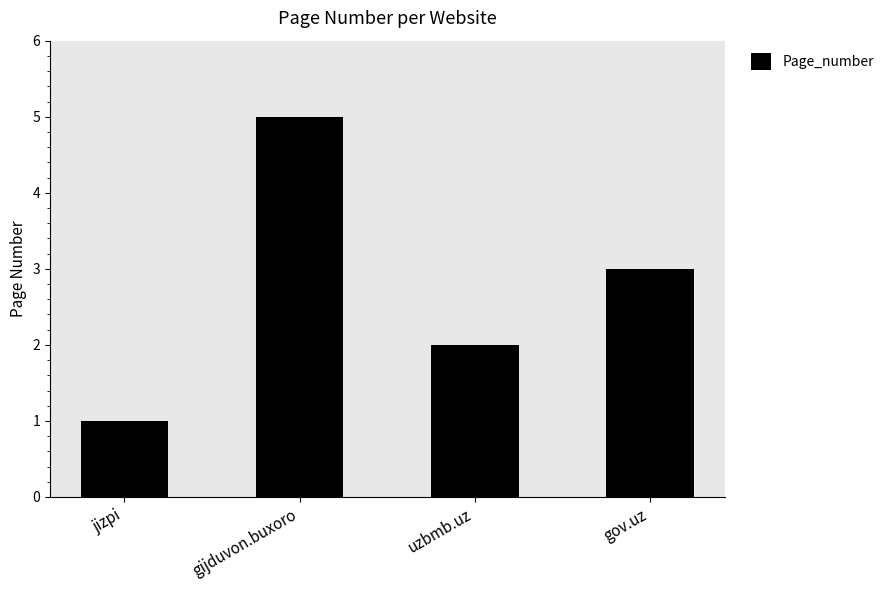

Count the values in the range 2 to 5.

3